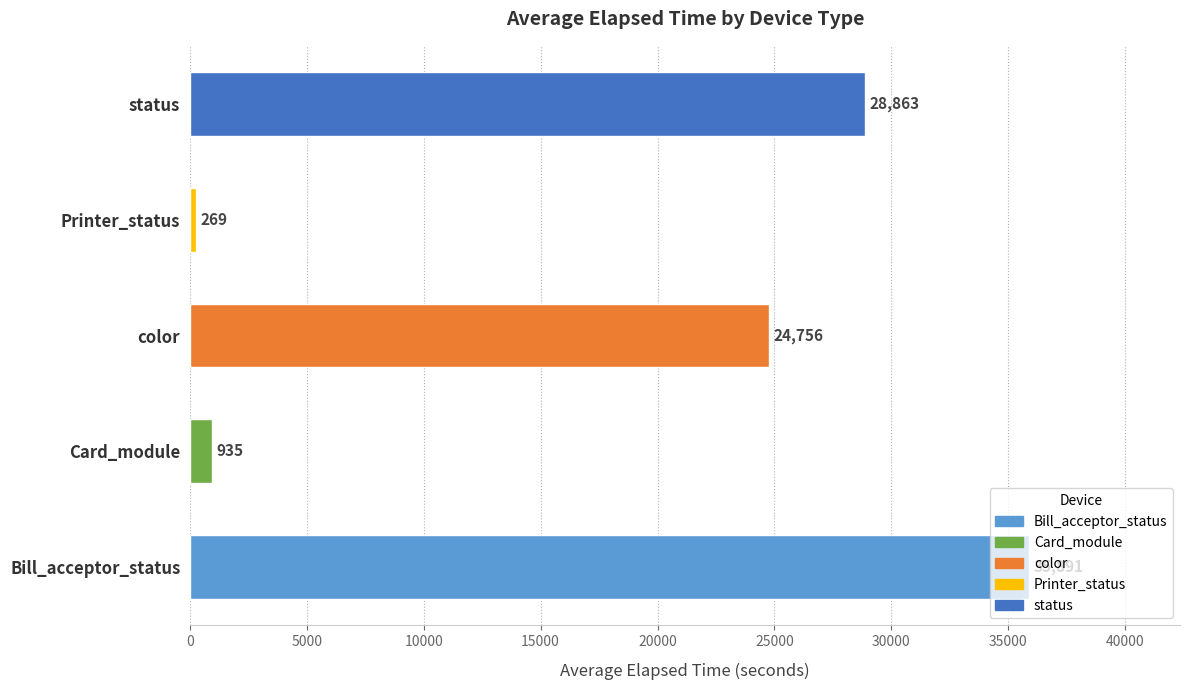

What is the minimum value shown in the chart?

269.0